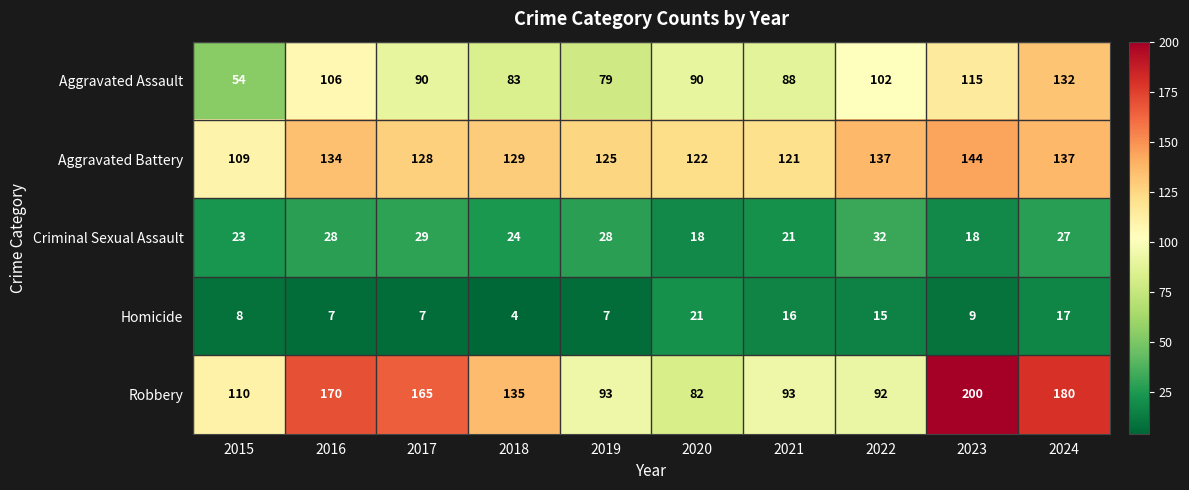

What is the spread (max minus min) of values at 2017?

158